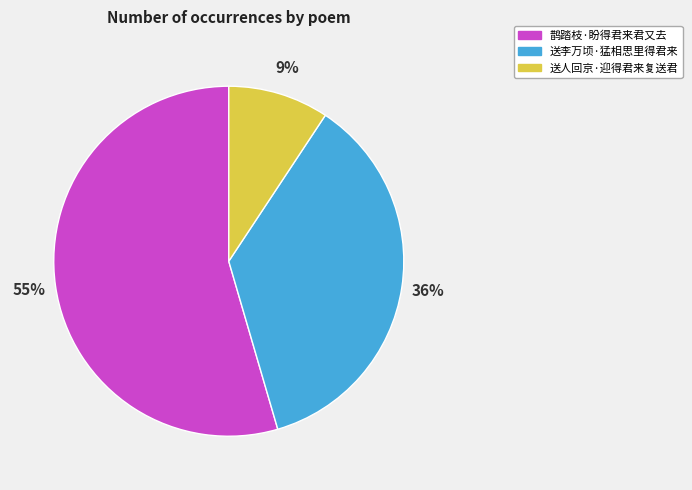

Is there a majority slice in this chart?

Yes